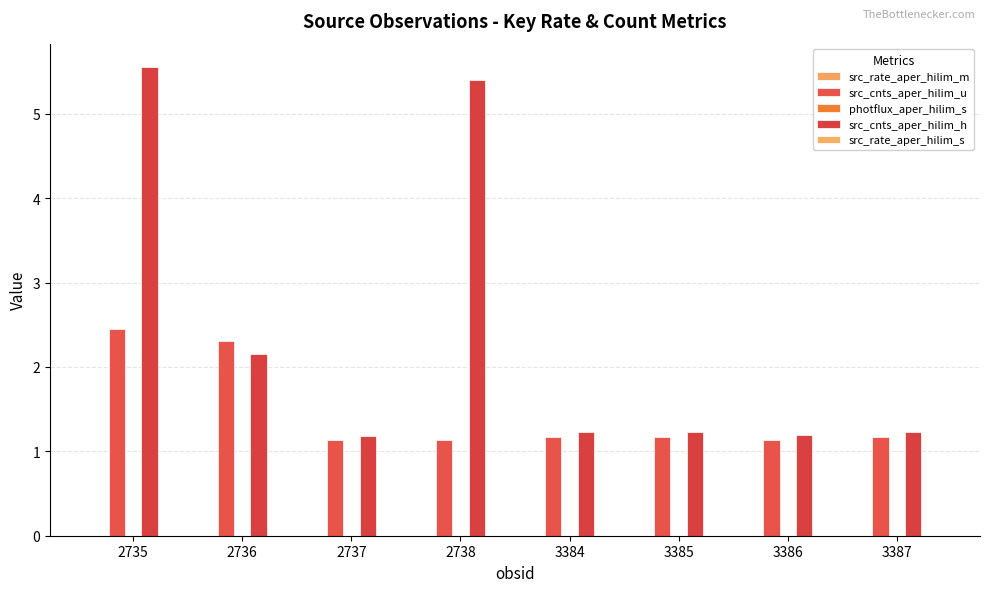

Reading right to left, transcribe all the data shown in this chart.

src_rate_aper_hilim_m: 0.0	0.0	0.0	0.0	0.0	0.0	0.0	0.0
src_cnts_aper_hilim_u: 1.2	1.1	1.2	1.2	1.1	1.1	2.3	2.5
photflux_aper_hilim_s: 0.0	0.0	0.0	0.0	0.0	0.0	0.0	0.0
src_cnts_aper_hilim_h: 1.2	1.2	1.2	1.2	5.4	1.2	2.2	5.6
src_rate_aper_hilim_s: 0.0	0.0	0.0	0.0	0.0	0.0	0.0	0.0